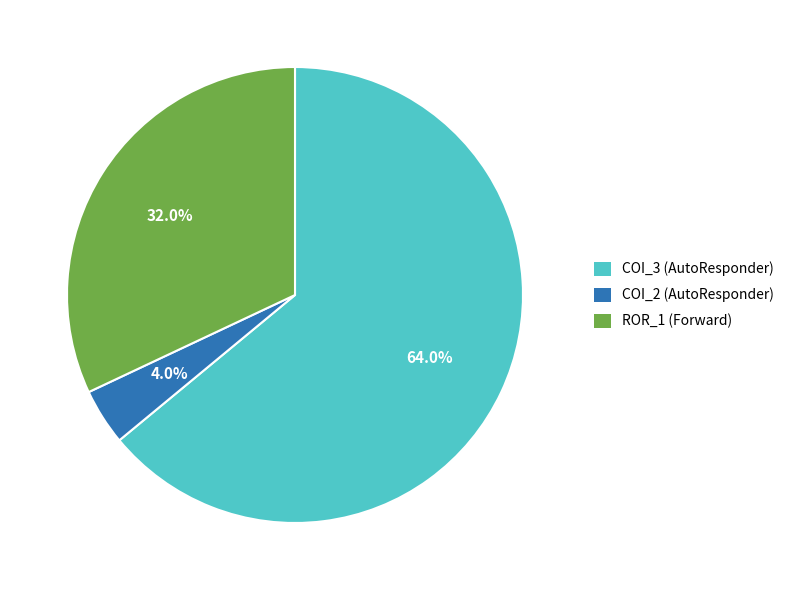

To the nearest percent, what is the average slice percentage?

33%